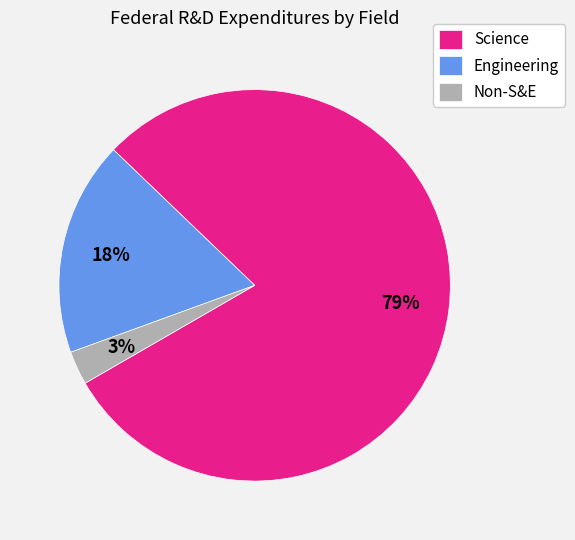

The Non-S&E slice represents 3% of the pie. True or false?

True